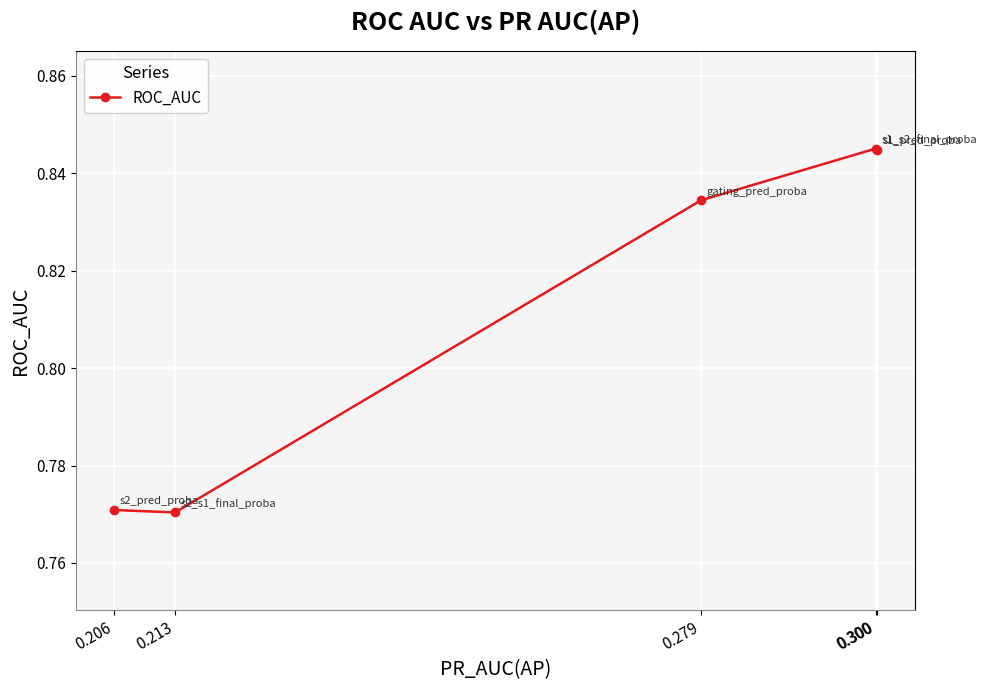

What is the maximum value shown in the chart?

0.8